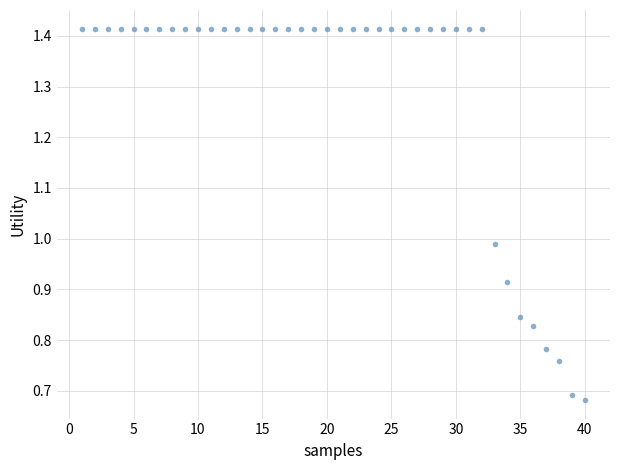

What is the range of X values (max minus min)?

39.0